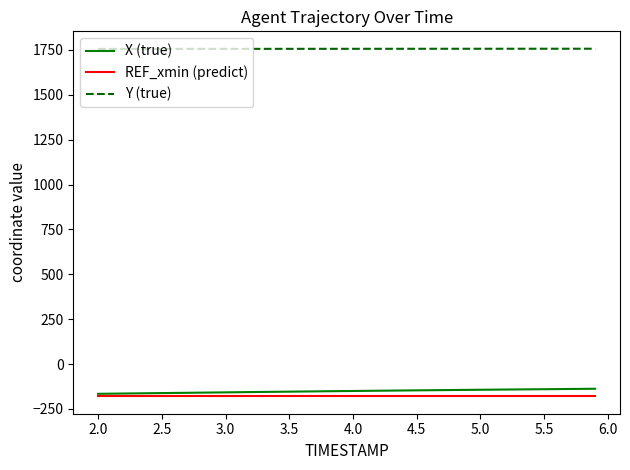

What is the lowest value of the X (true) series?

-165.8